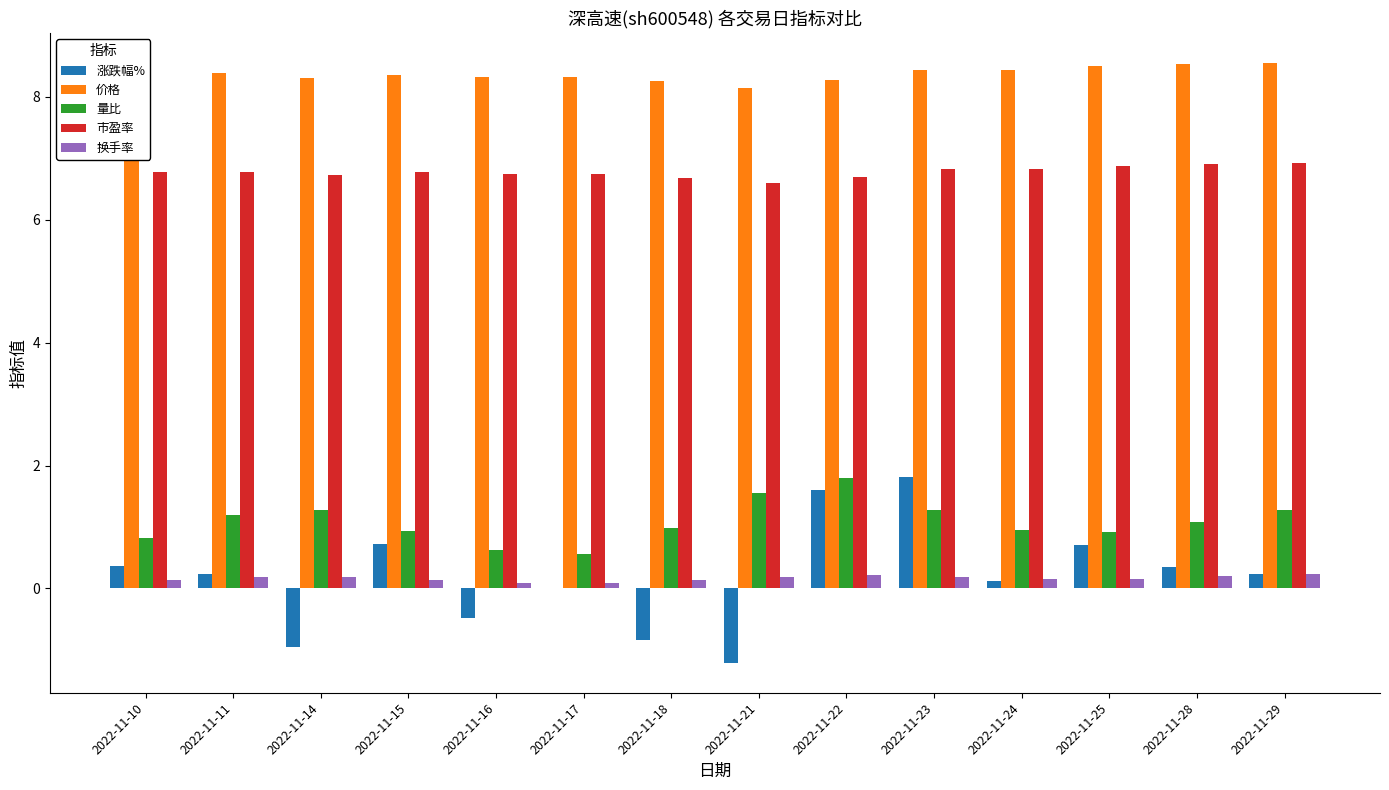

Which series has the largest total across all categories?

价格